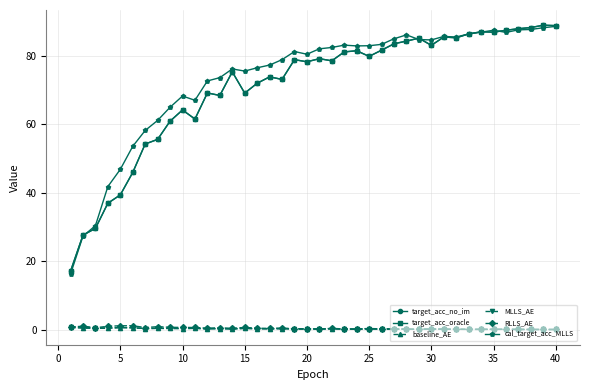

Does the chart display data point markers on the line(s)?

Yes